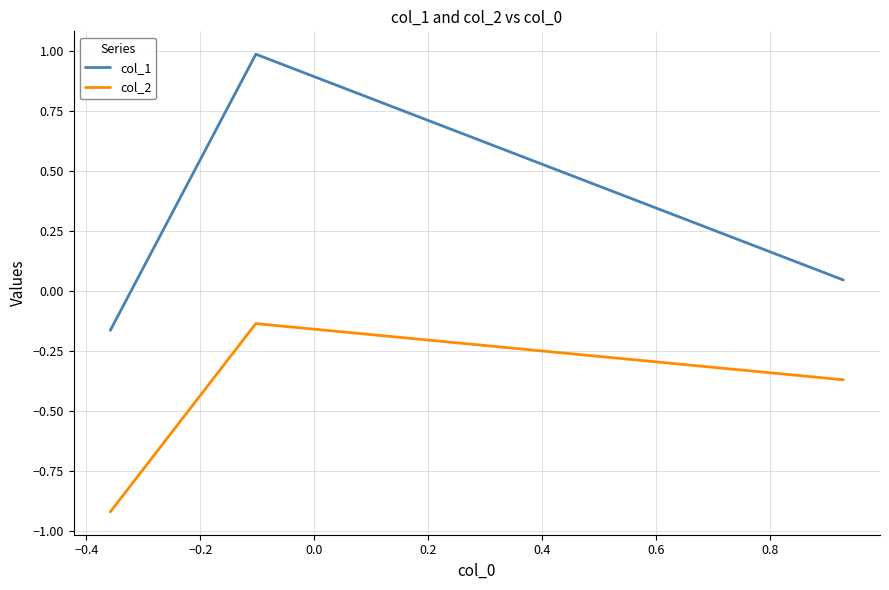

What is the difference between the maximum and minimum values in the col_1 series?

1.1